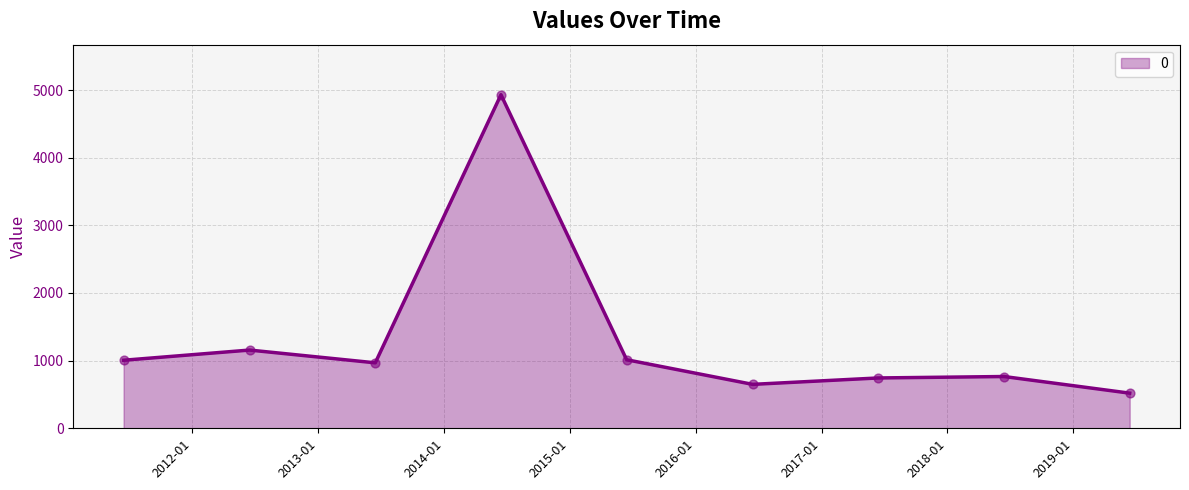

What is the greatest value displayed?

4930.8